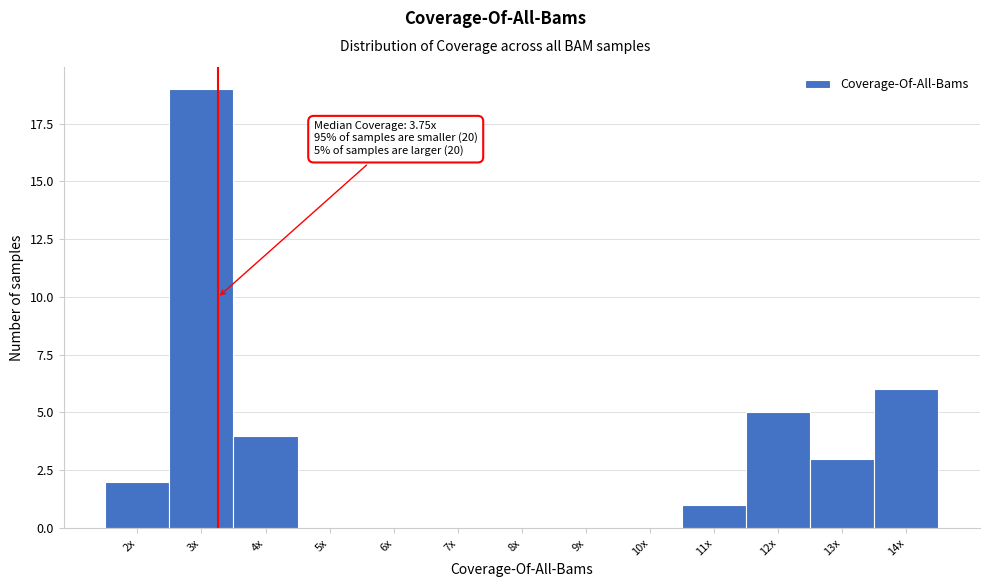

Reading right to left, extract all data points from this chart.

14x=6	13x=3	12x=5	11x=1	10x=0	9x=0	8x=0	7x=0	6x=0	5x=0	4x=4	3x=19	2x=2